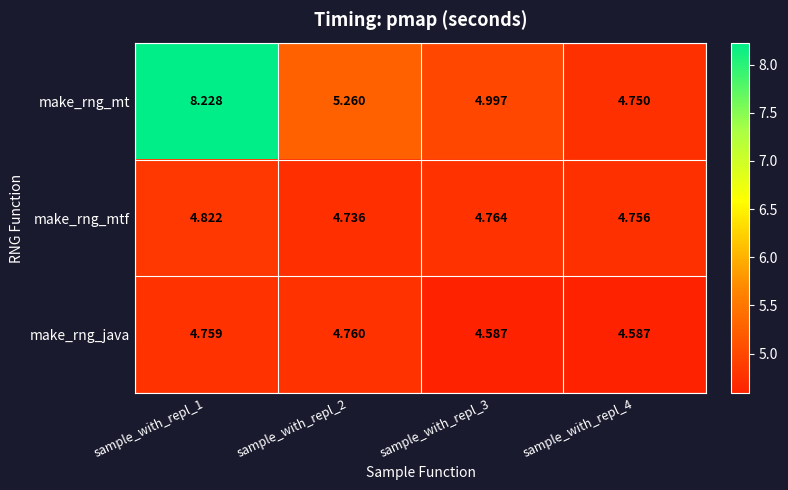

At which category is the sum across all series the highest?

sample_with_repl_1